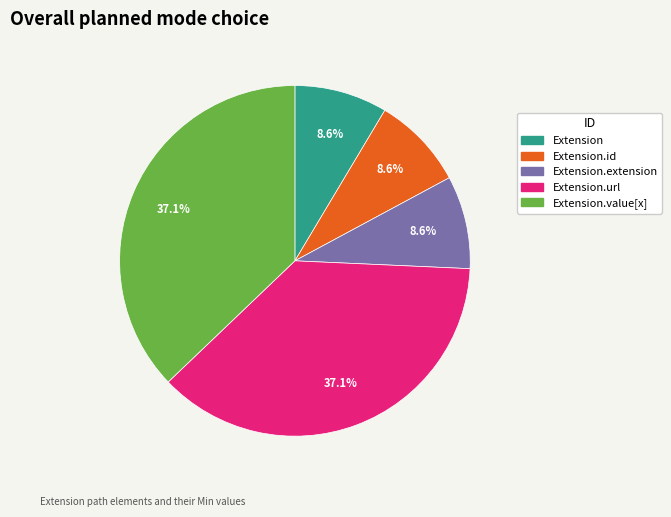

Is there a majority slice in this chart?

No